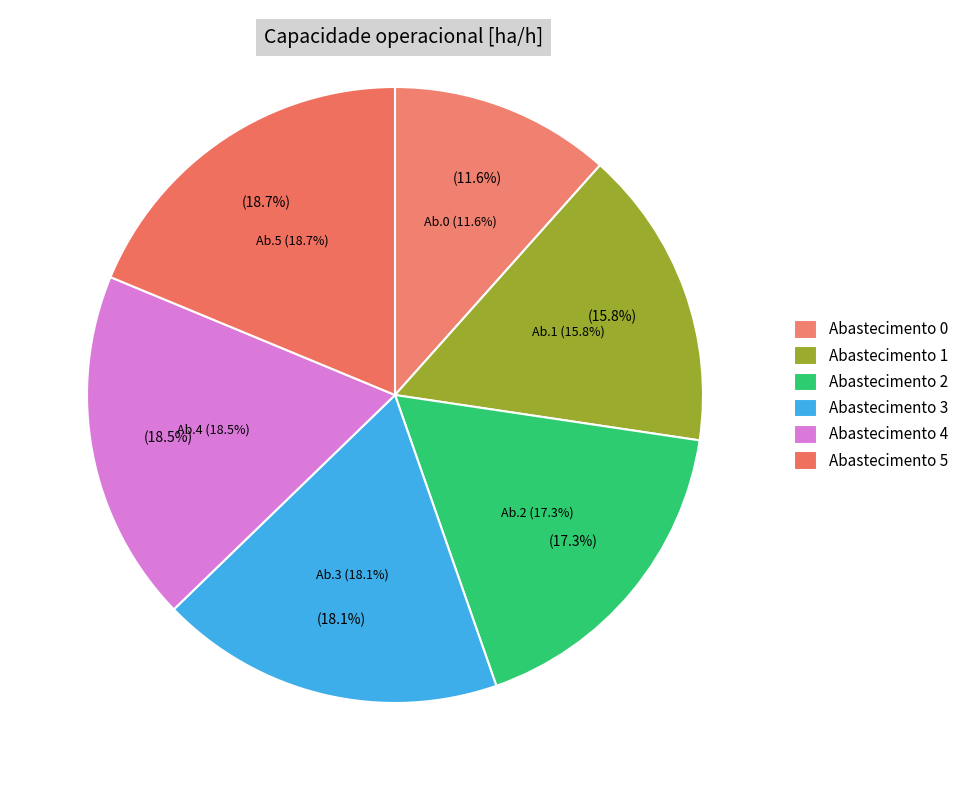

Between 2 and 0, which is larger?

2